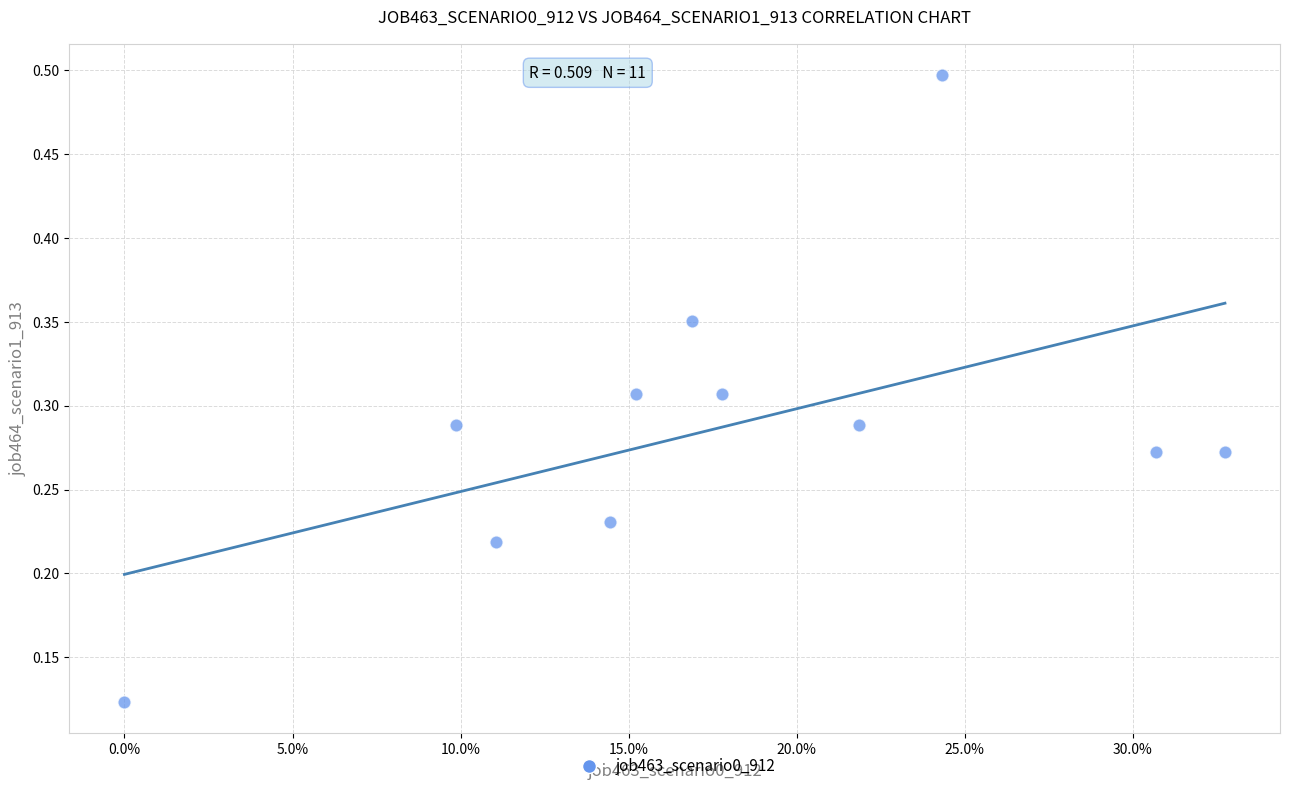

How many points are shown in the scatter plot?

11